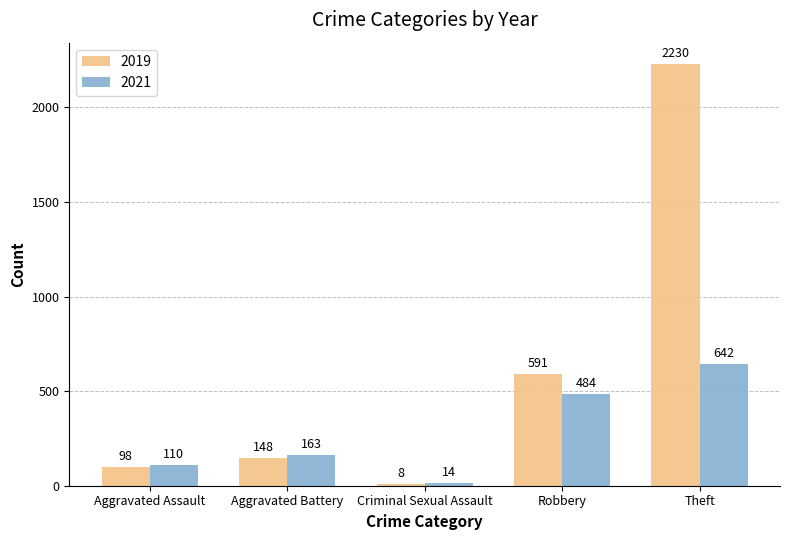

How many values in the 2021 series are below 163?

2